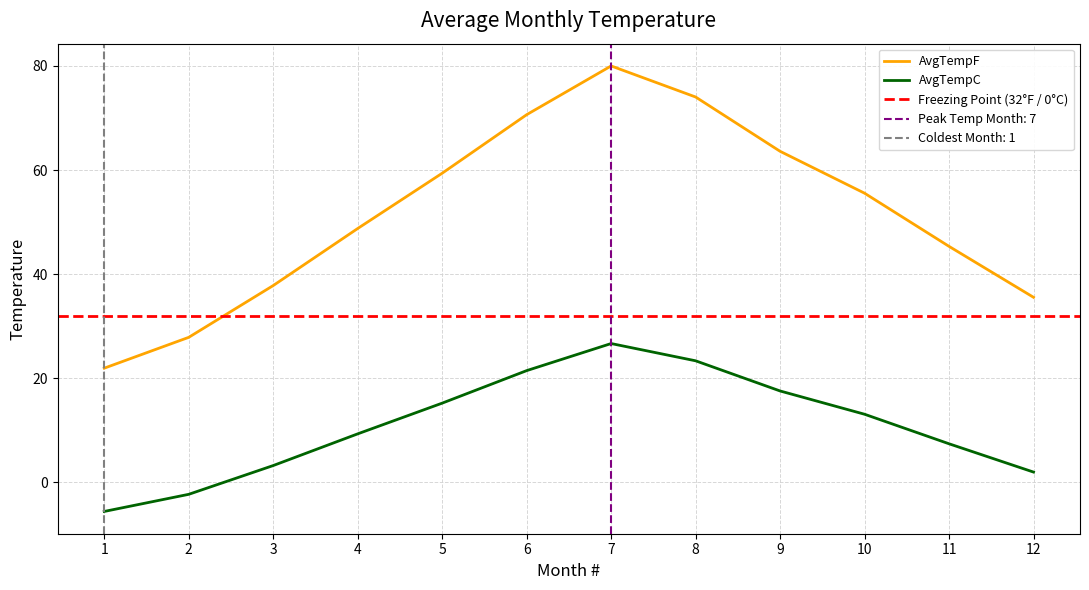

What is the sum of the AvgTempF values at 4 and 9?

112.4